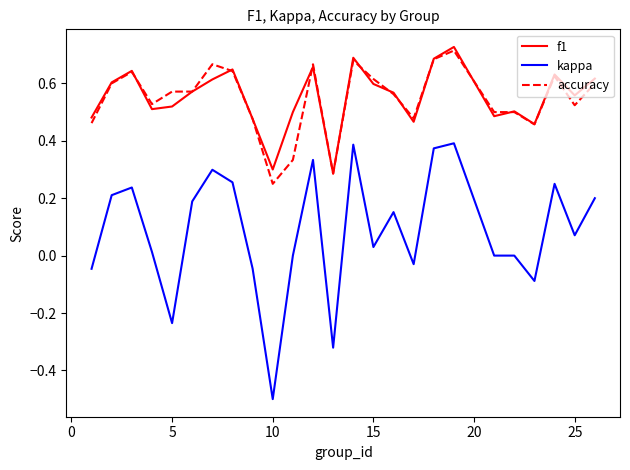

What are all the series names shown in the legend?

f1, kappa, accuracy